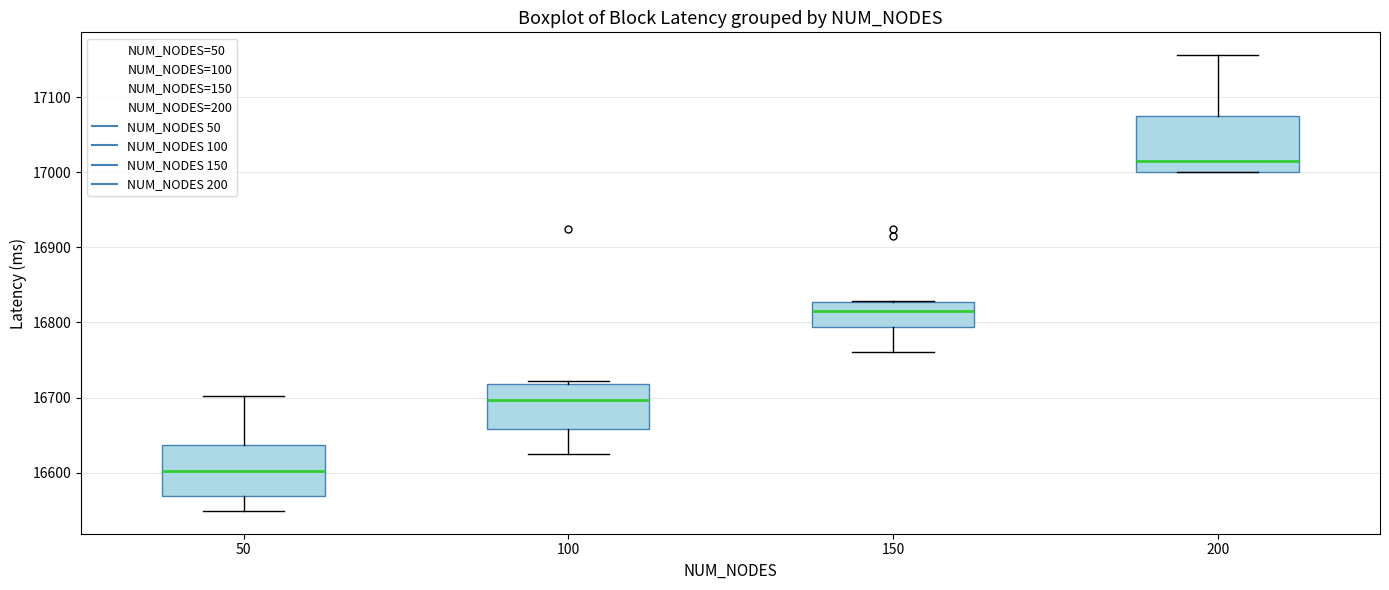

Which box's median line is the highest?

200